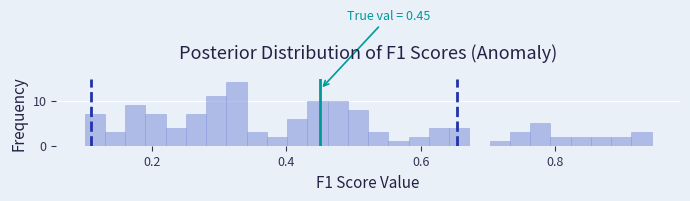

Around what value on the x-axis is the tallest bar? Give the approximate position of its centre, as read against the axis.

0.32